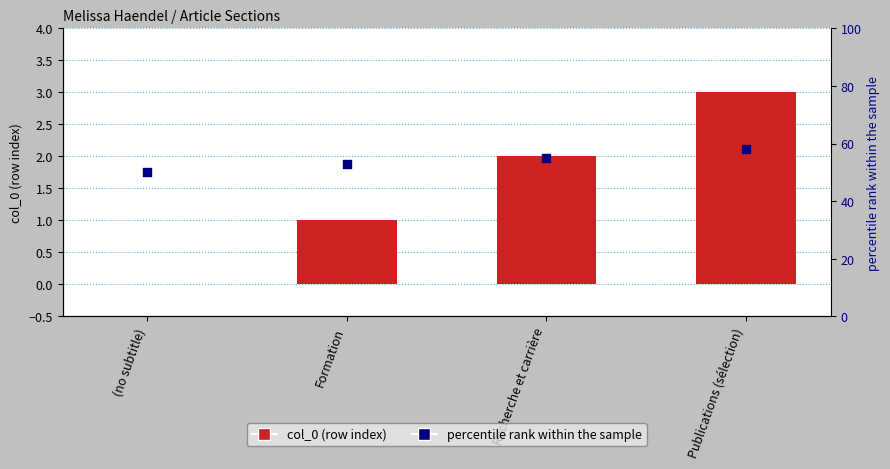

What are all the series names shown in the legend?

col_0, percentile rank within the sample